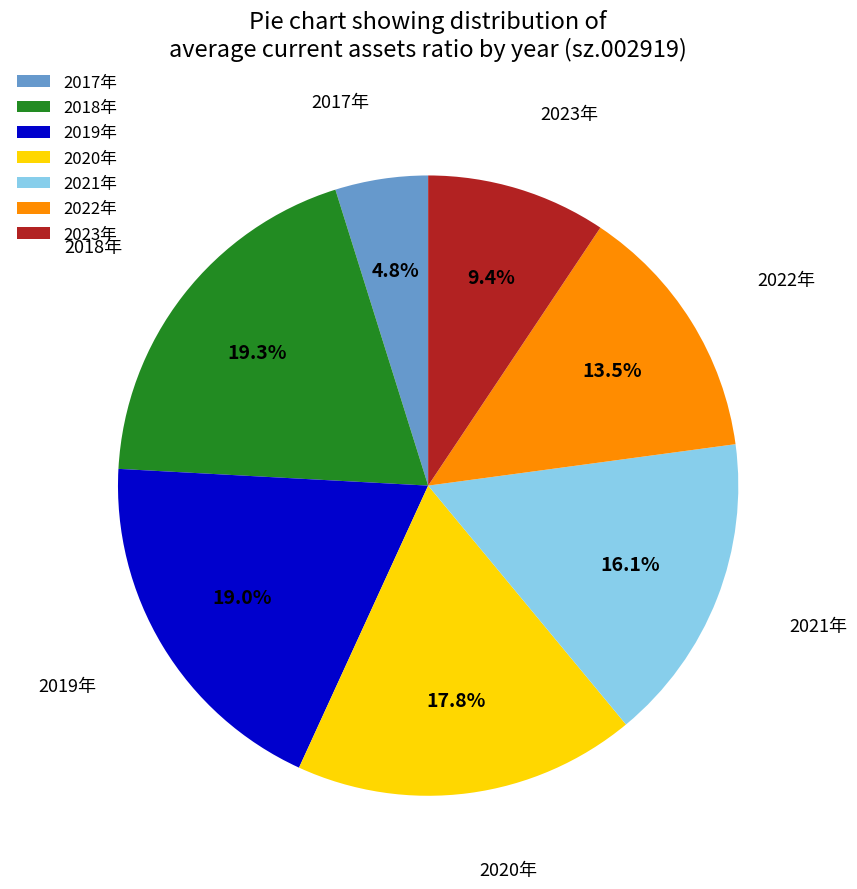

Combined, do 2018年 and 2017年 account for over 50%?

No